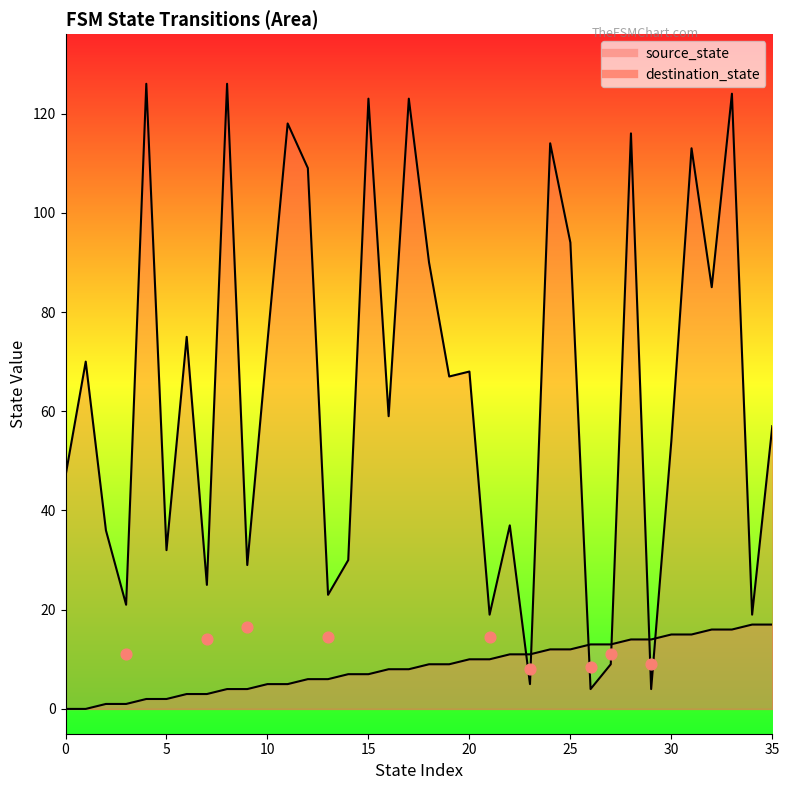

Which series contains the highest Y value?

destination_state